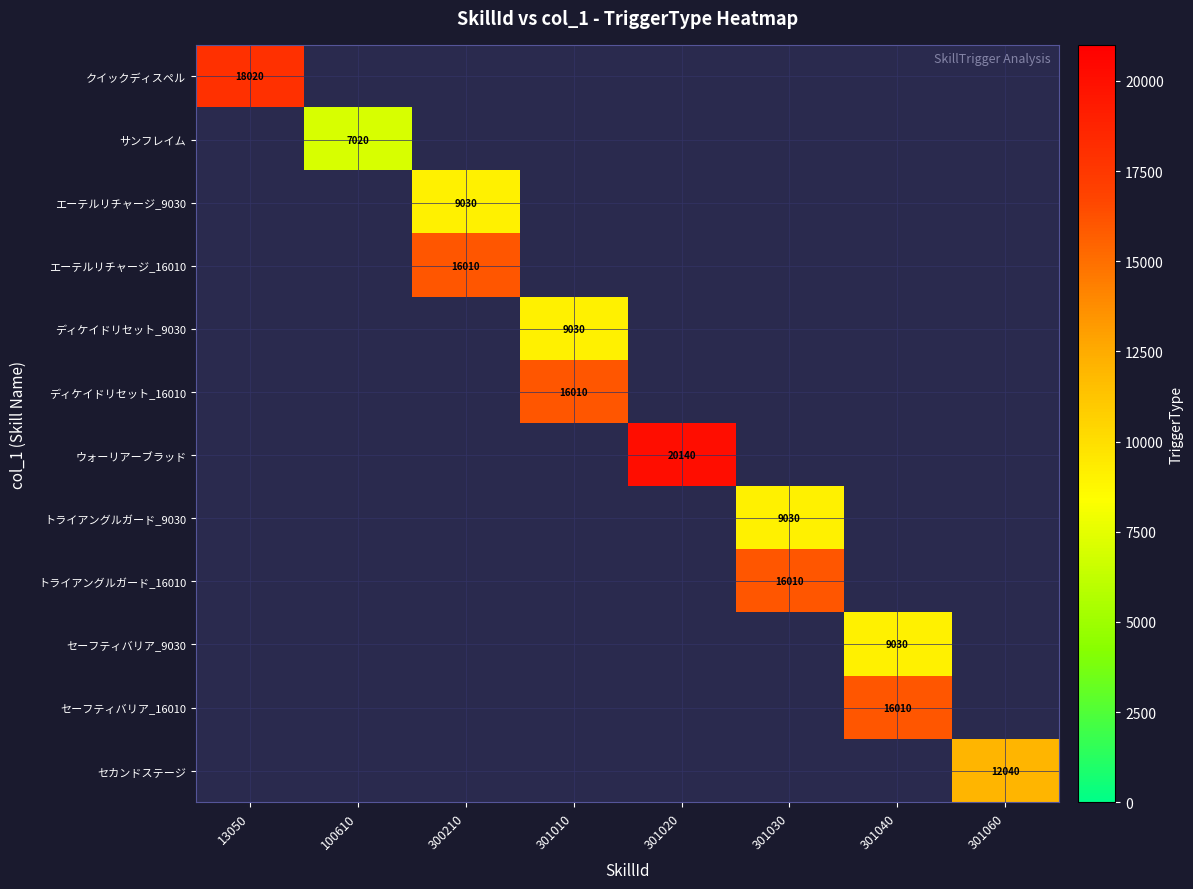

True or false: セーフティバリア_16010 has a value of 10147 at 301040.

False